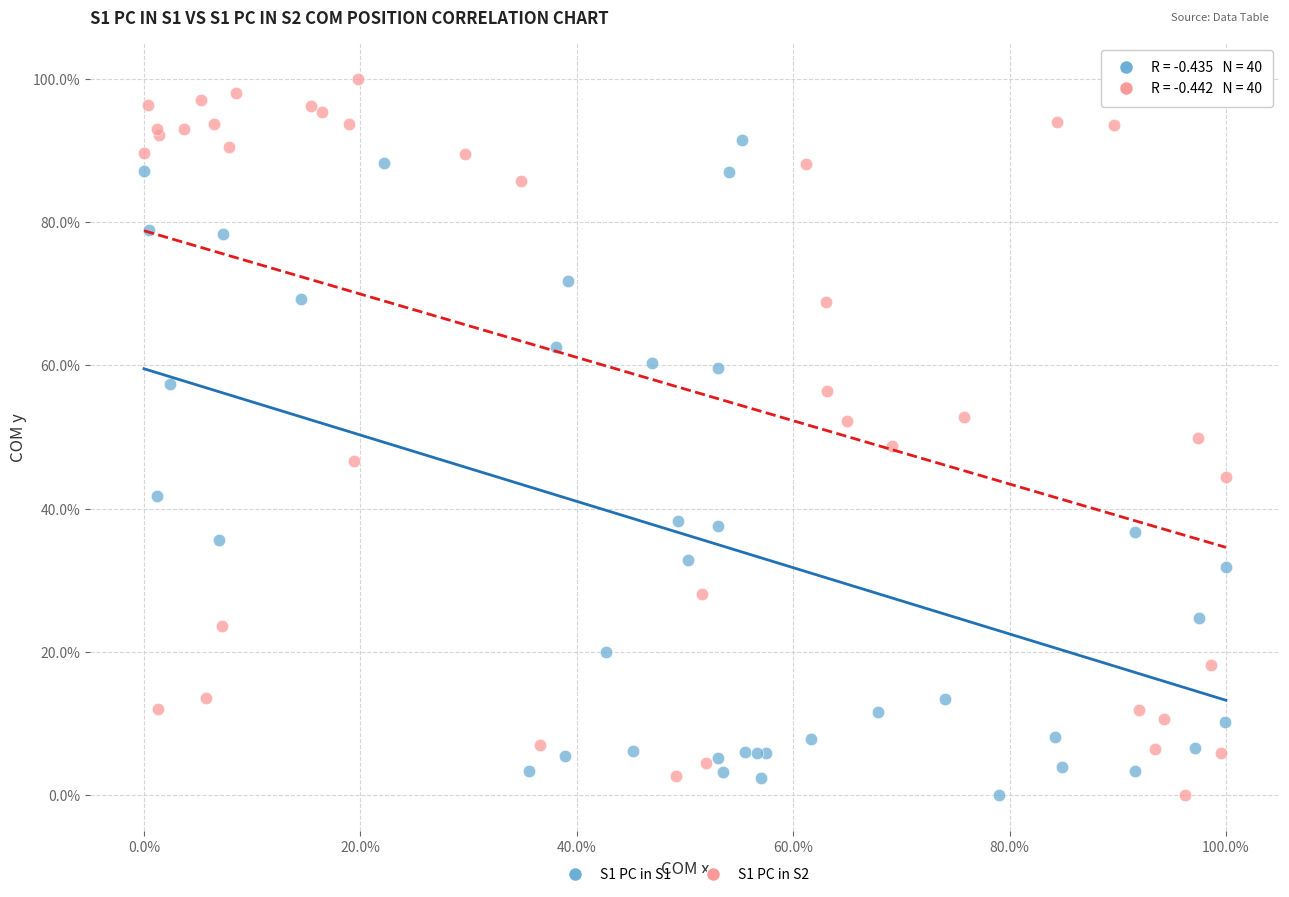

What are all the series names shown in the legend?

S1 PC in S1, S1 PC in S2